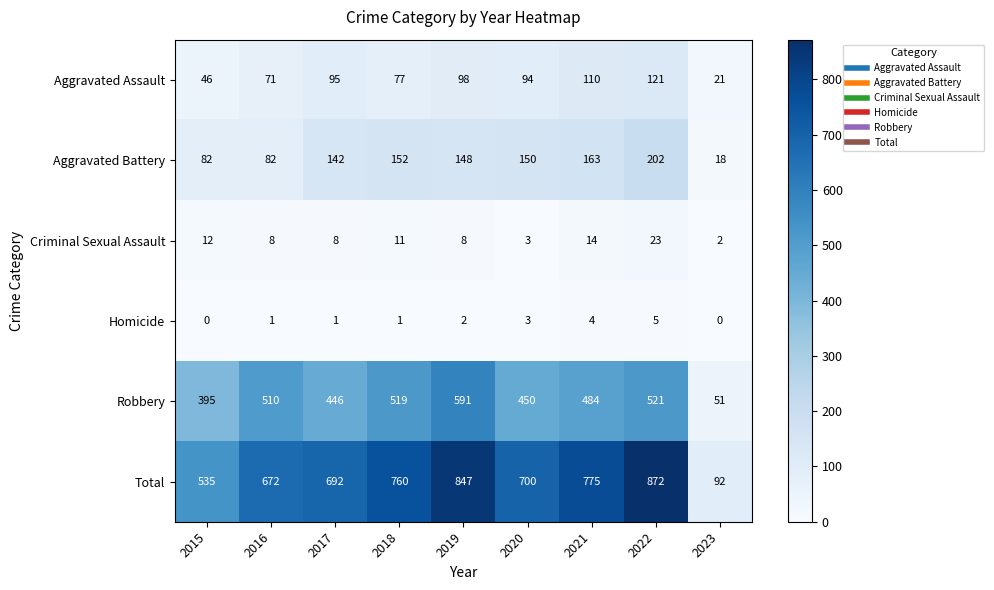

The value of Total at 2019 is 847. True or false?

True